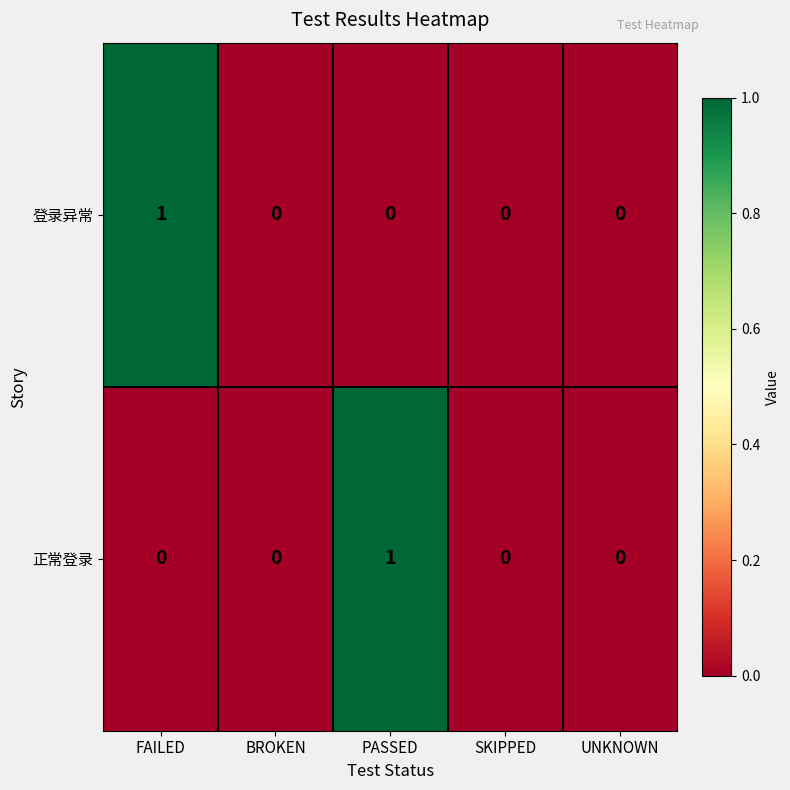

The value of 正常登录 at BROKEN is 1. True or false?

False